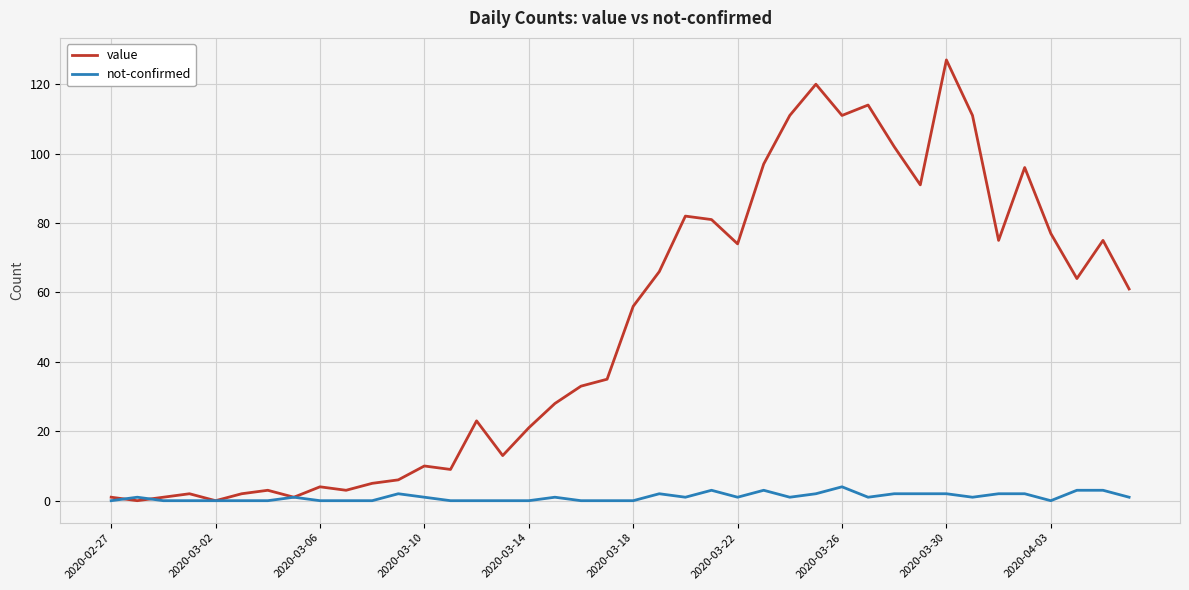

Which series has the widest spread of values?

value